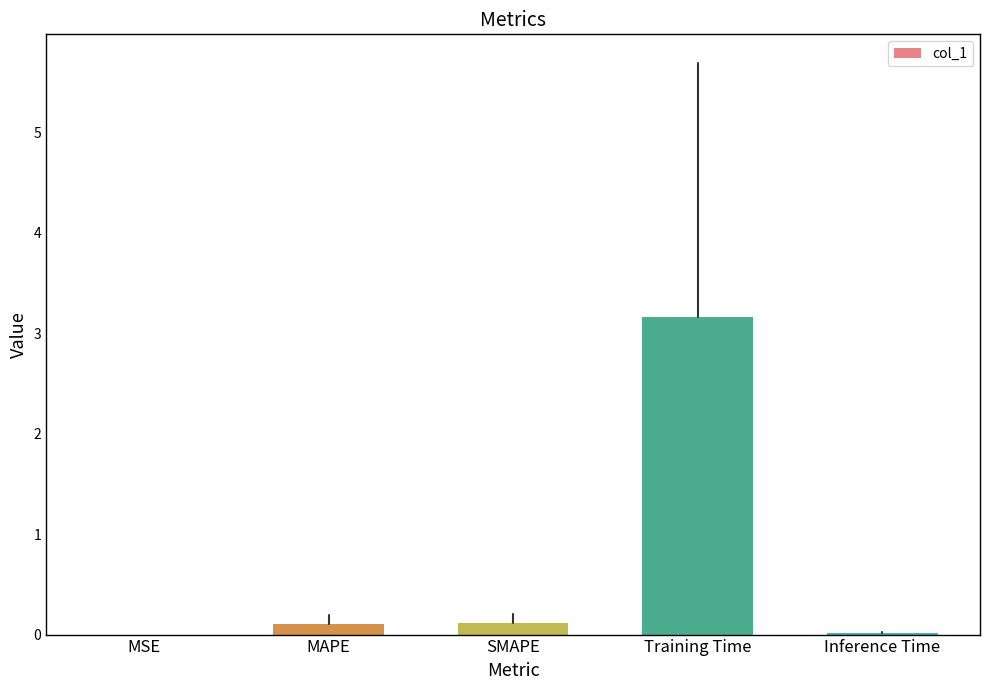

True or false: the data shows 3.2 at Training Time.

True